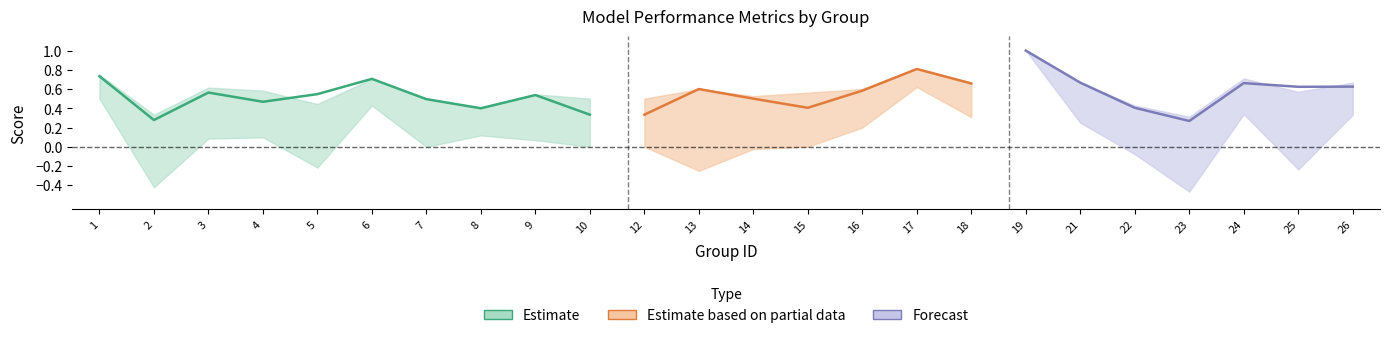

Which category has the lowest value in the accuracy series?

23